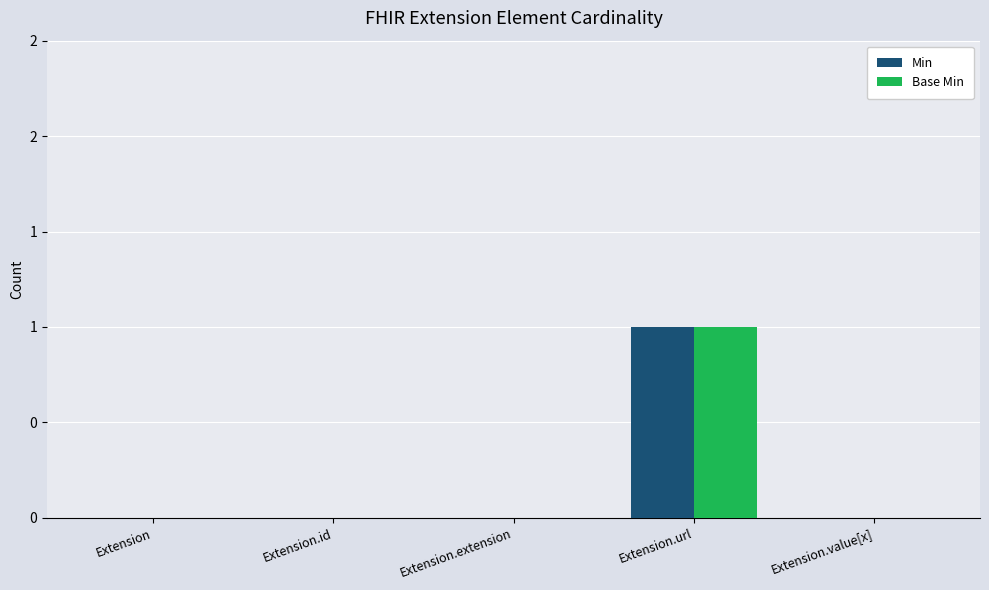

Are the bars grouped side by side (vs. stacked)?

Yes